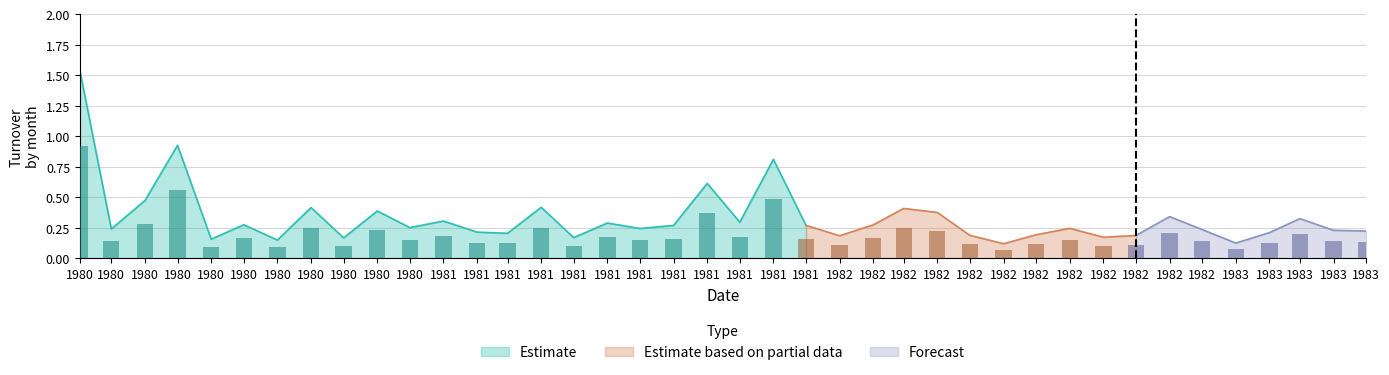

What is the sum of the values at 1981-11-01 and 1982-02-01?

1.1